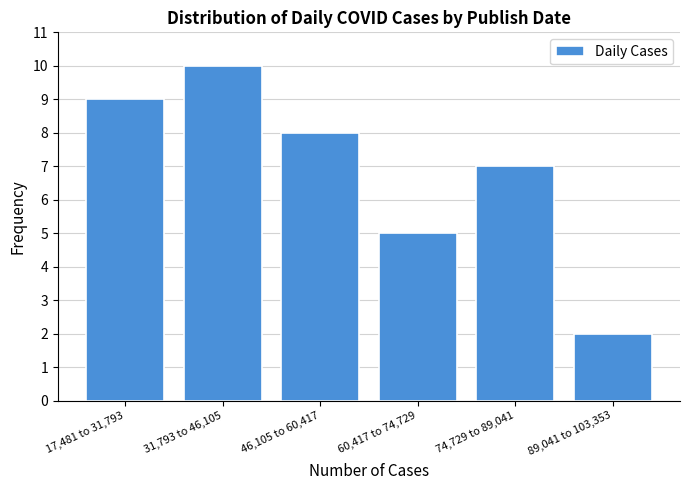

Reading right to left, list all the values displayed in this chart.

2	7	5	8	10	9